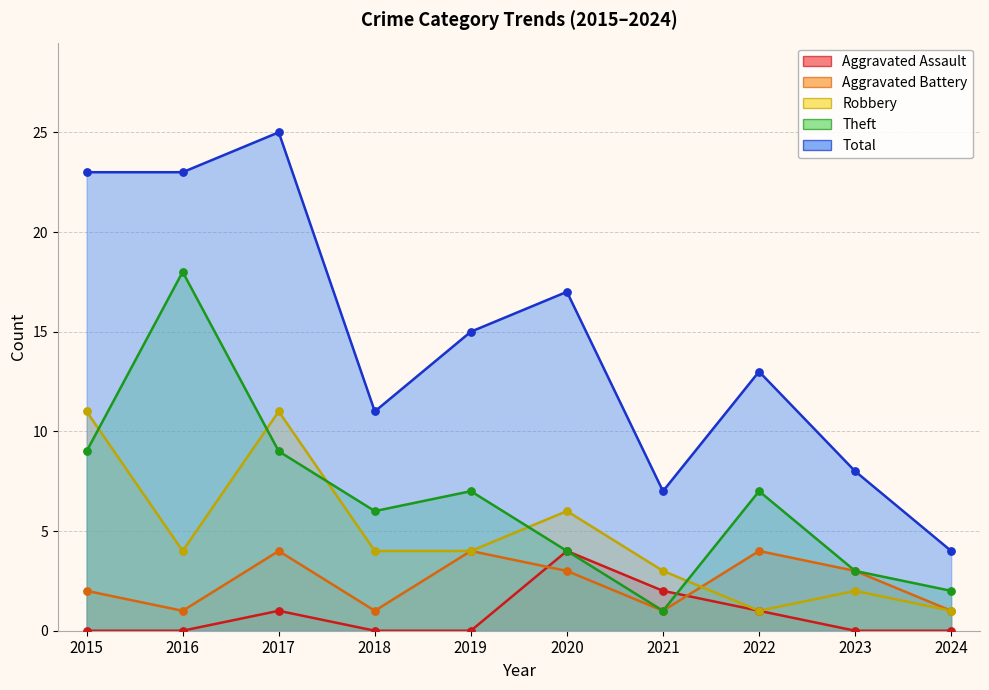

At how many categories does at least one series exceed 10?

7